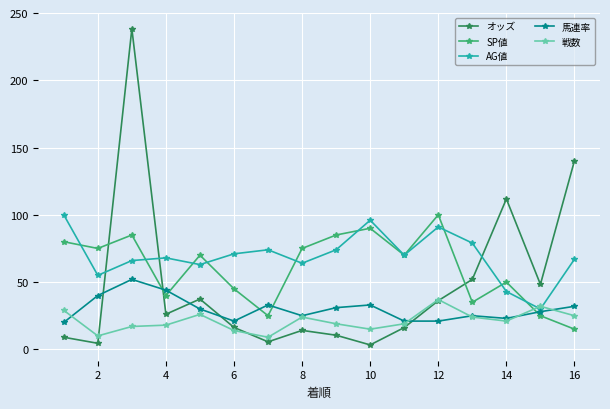

What is the maximum value for 馬連率?

52.0